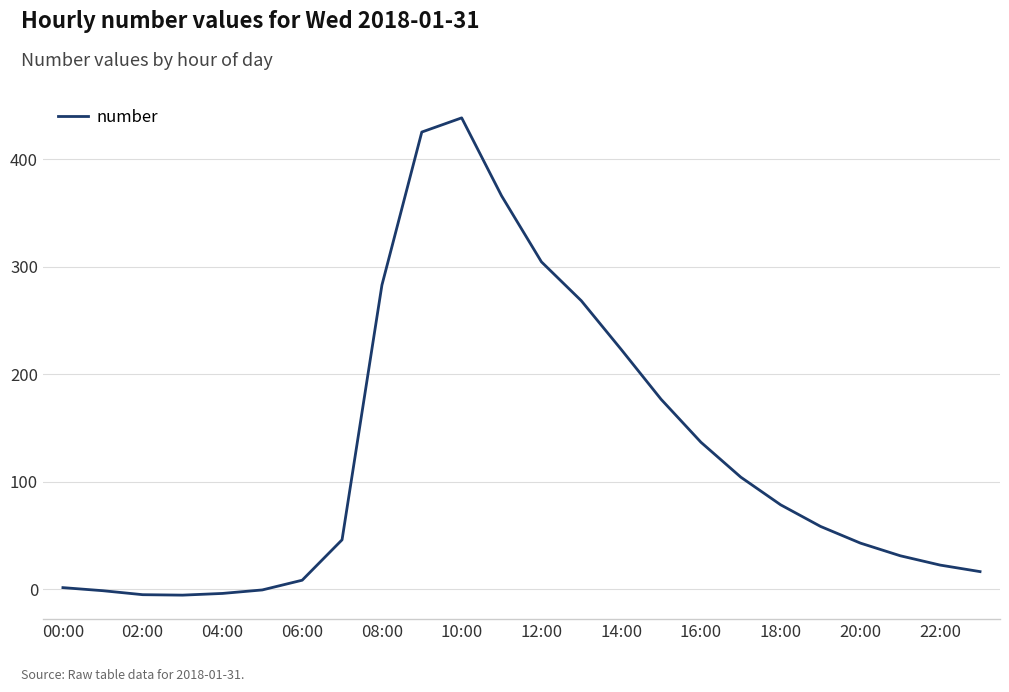

What is the greatest value displayed?

438.6